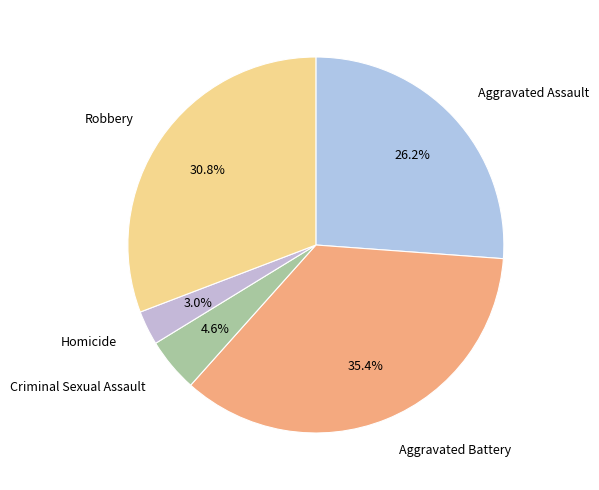

To the nearest percent, what is the average slice percentage?

20%